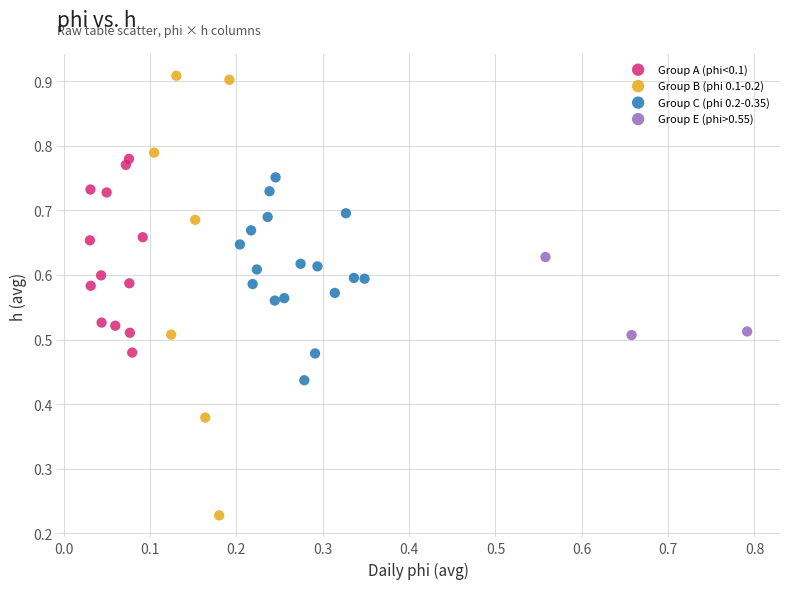

Which series reaches the minimum Y coordinate?

Group B (phi 0.1-0.2)